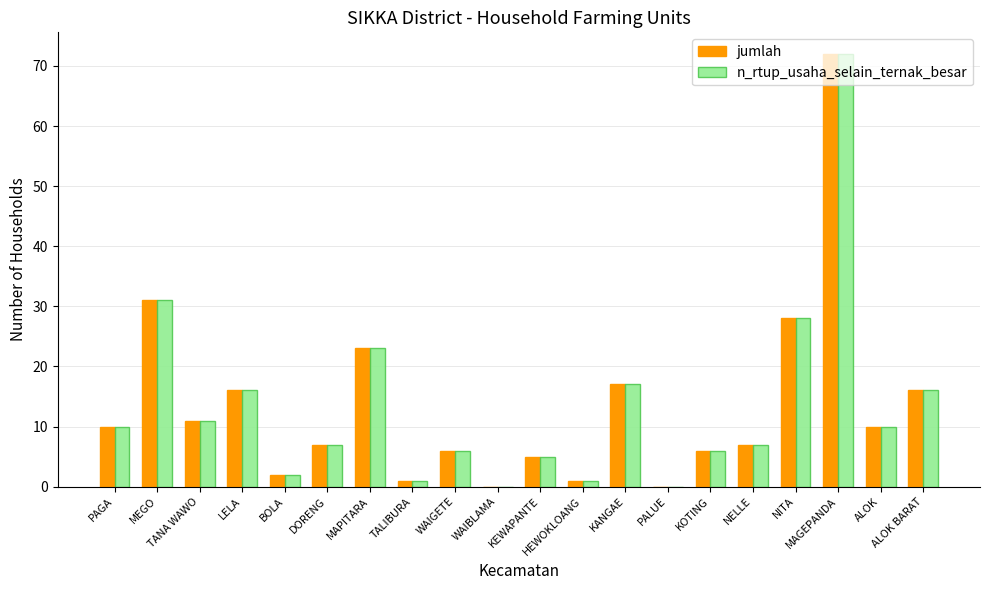

What are all the series names shown in the legend?

jumlah, n_rtup_usaha_selain_ternak_besar